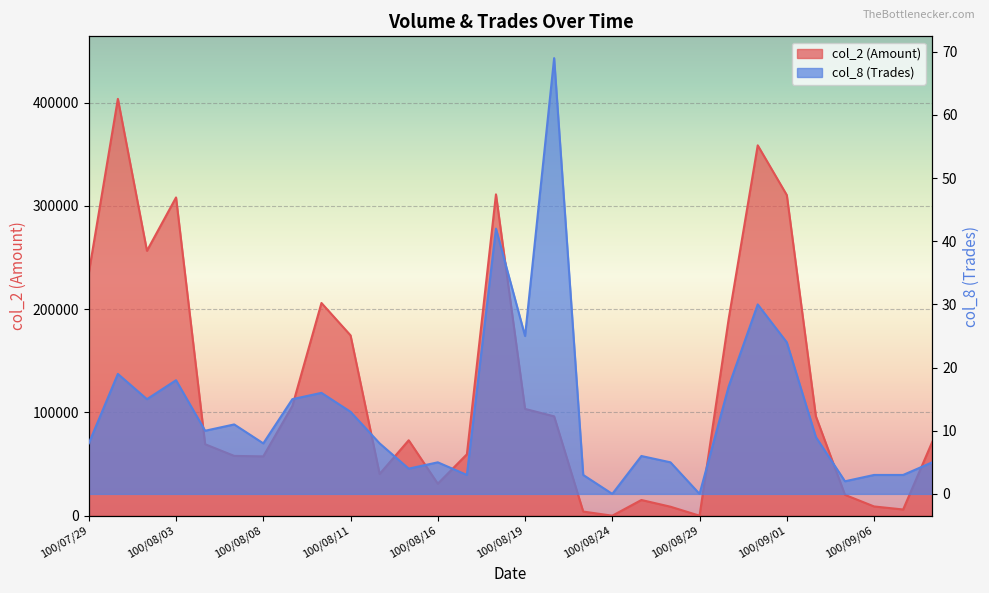

Reading right to left, transcribe all the data shown in this chart.

col_2: 71450	6000	8950	20200	96230	310510	358680	190400	0	8700	15200	0	4000	96210	103430	311200	59460	31000	73060	40420	174650	206000	106310	57450	57900	69220	308210	256560	403700	235140
col_8: 5	3	3	2	9	24	30	17	0	5	6	0	3	69	25	42	3	5	4	8	13	16	15	8	11	10	18	15	19	8